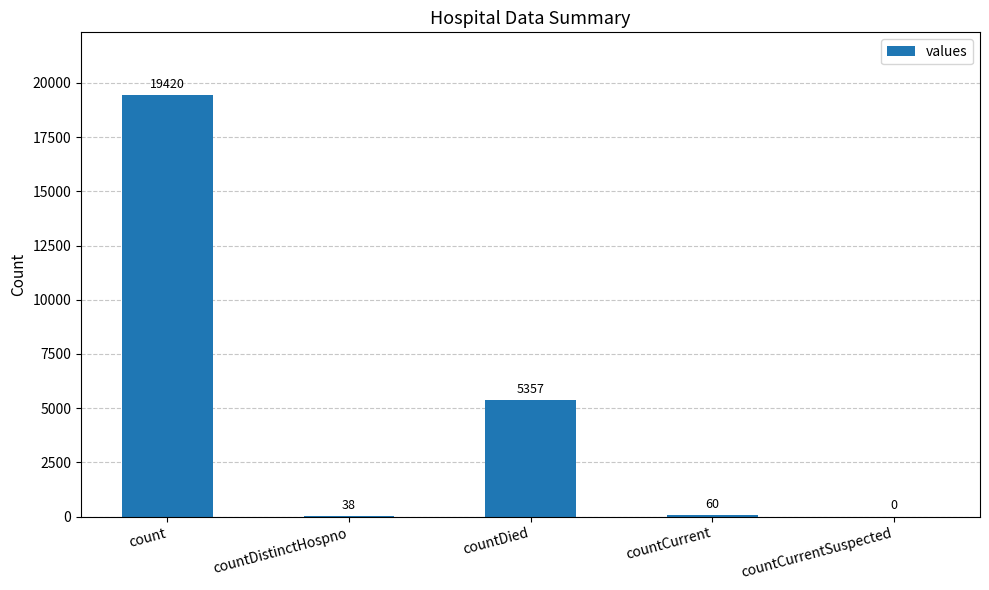

The chart shows a value of 60 at countCurrent. True or false?

True